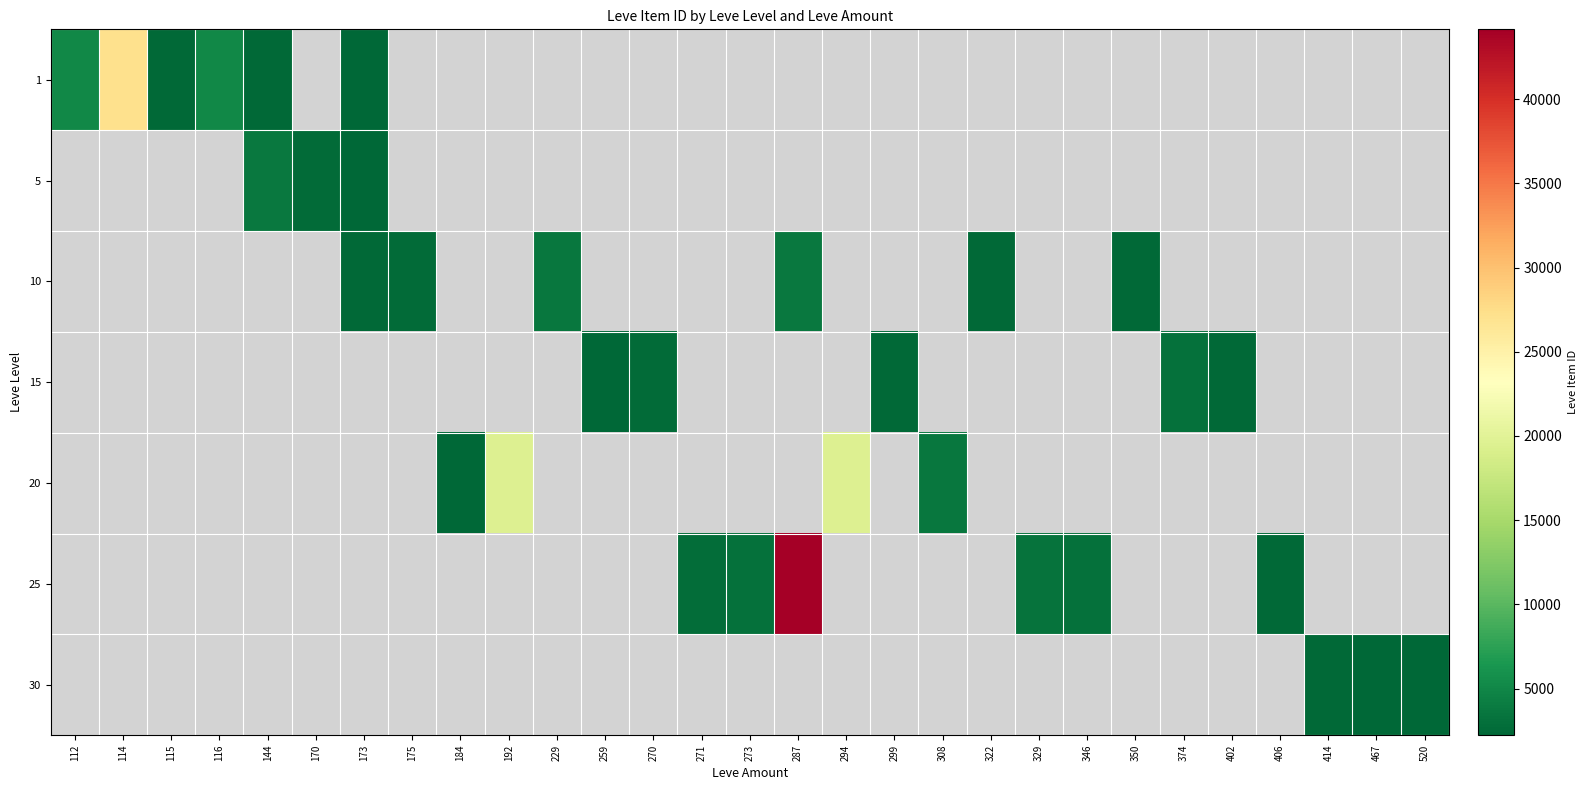

Which category has the highest value in the 1 series?

114